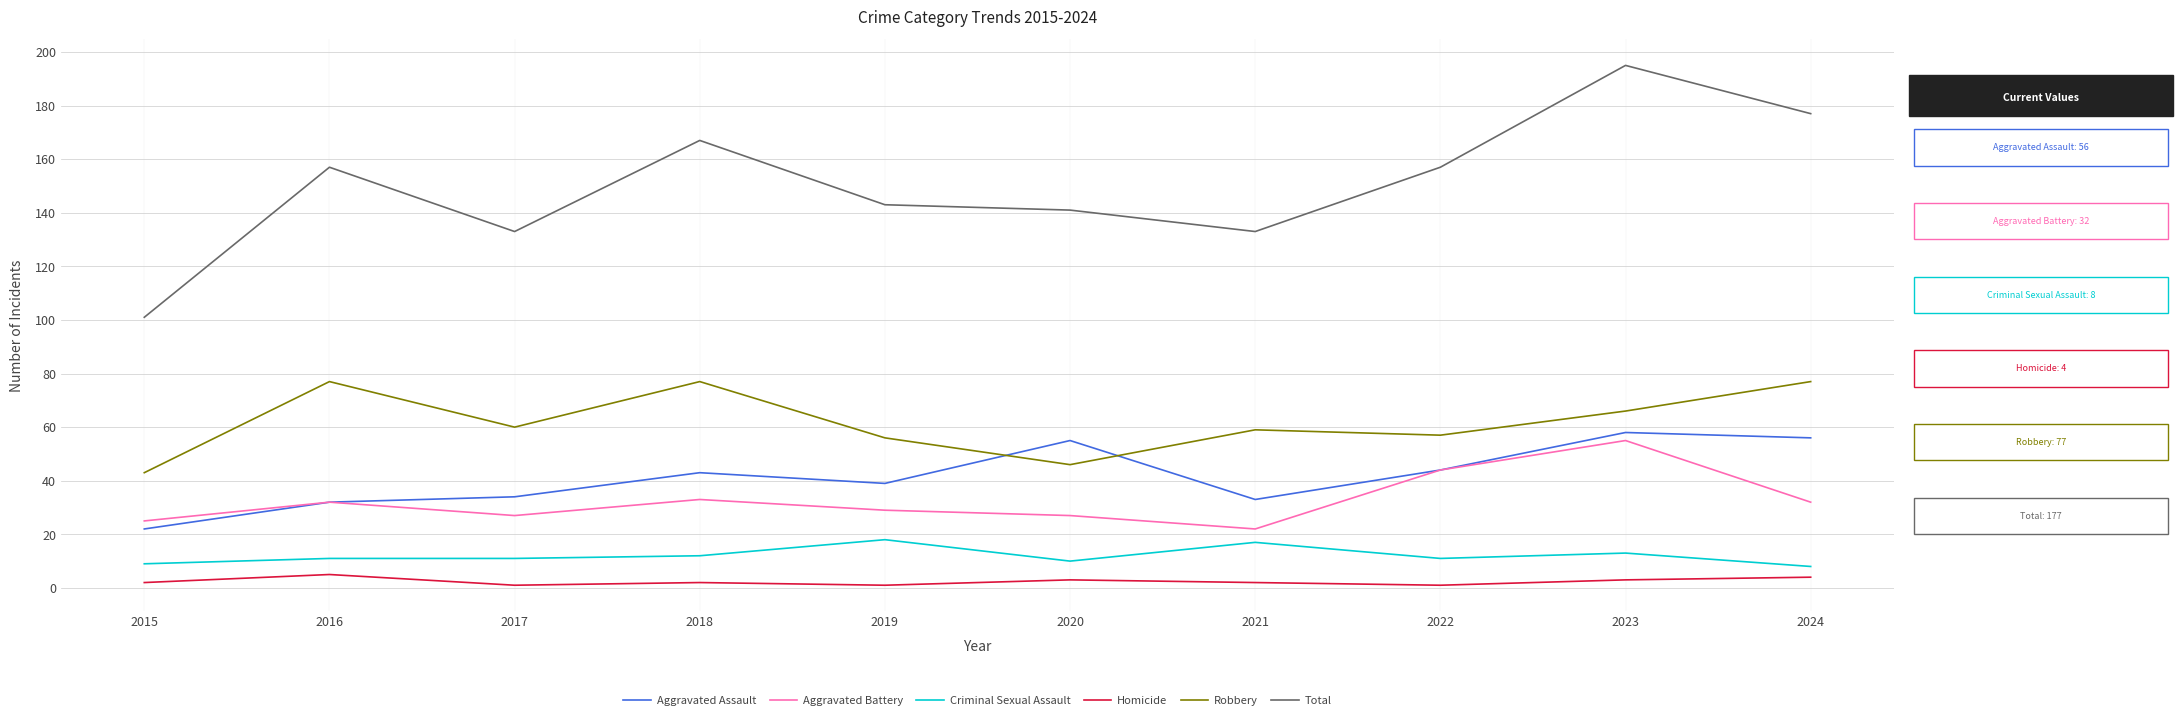

Reading left to right, extract all data points from this chart.

Aggravated Assault: 2015=22	2016=32	2017=34	2018=43	2019=39	2020=55	2021=33	2022=44	2023=58	2024=56
Aggravated Battery: 2015=25	2016=32	2017=27	2018=33	2019=29	2020=27	2021=22	2022=44	2023=55	2024=32
Criminal Sexual Assault: 2015=9	2016=11	2017=11	2018=12	2019=18	2020=10	2021=17	2022=11	2023=13	2024=8
Homicide: 2015=2	2016=5	2017=1	2018=2	2019=1	2020=3	2021=2	2022=1	2023=3	2024=4
Robbery: 2015=43	2016=77	2017=60	2018=77	2019=56	2020=46	2021=59	2022=57	2023=66	2024=77
Total: 2015=101	2016=157	2017=133	2018=167	2019=143	2020=141	2021=133	2022=157	2023=195	2024=177